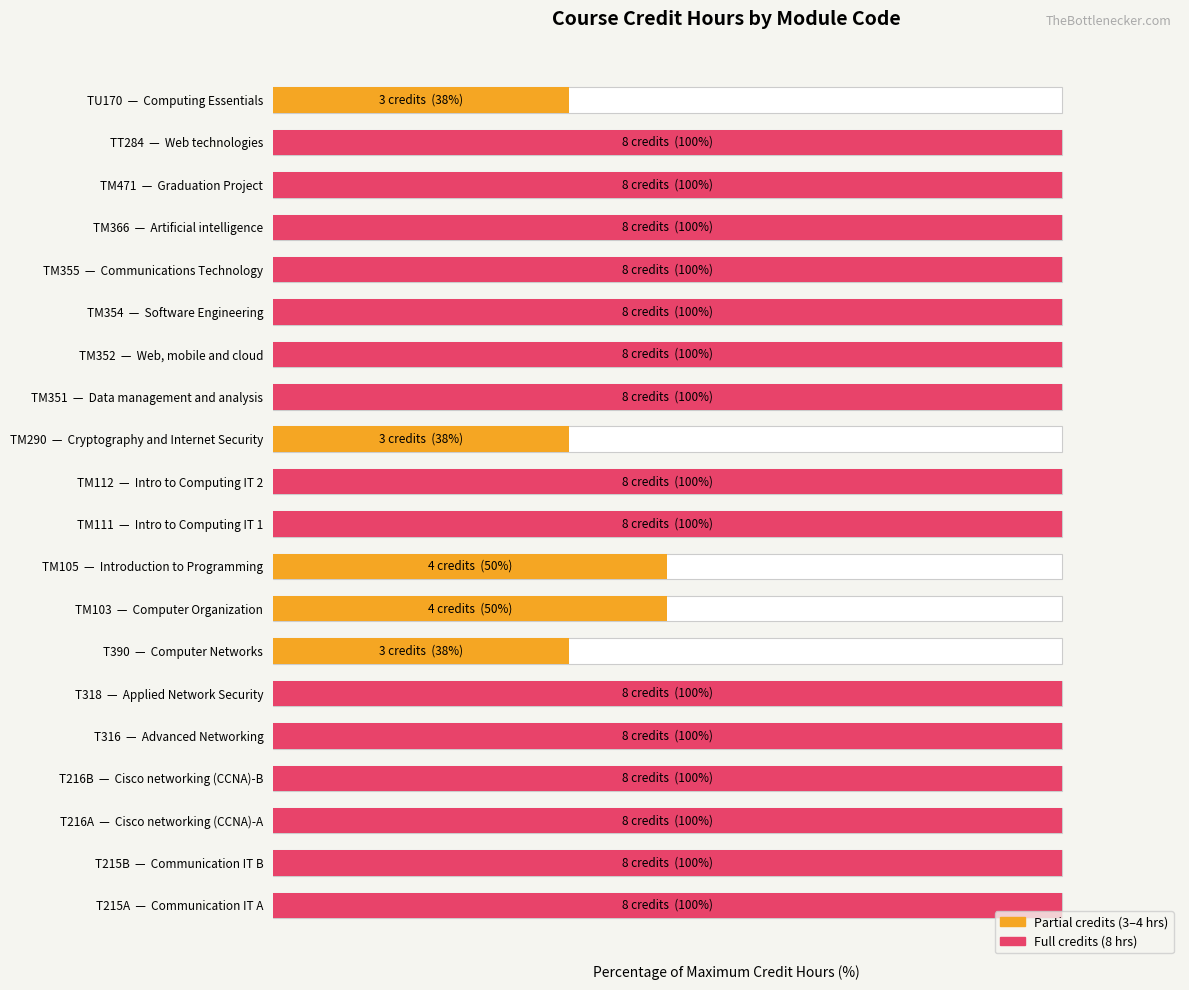

How many data points are less than 100?

5